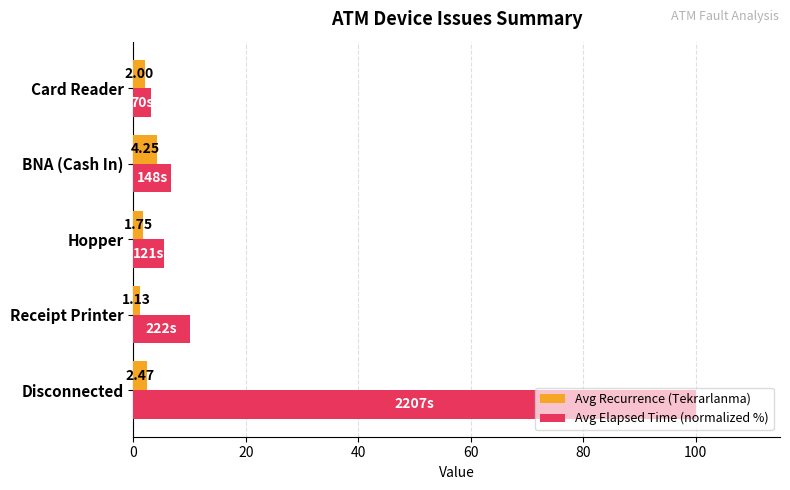

List the series in order of their peak value, lowest first.

Avg Recurrence (Tekrarlanma), Avg Elapsed Time (normalized %)